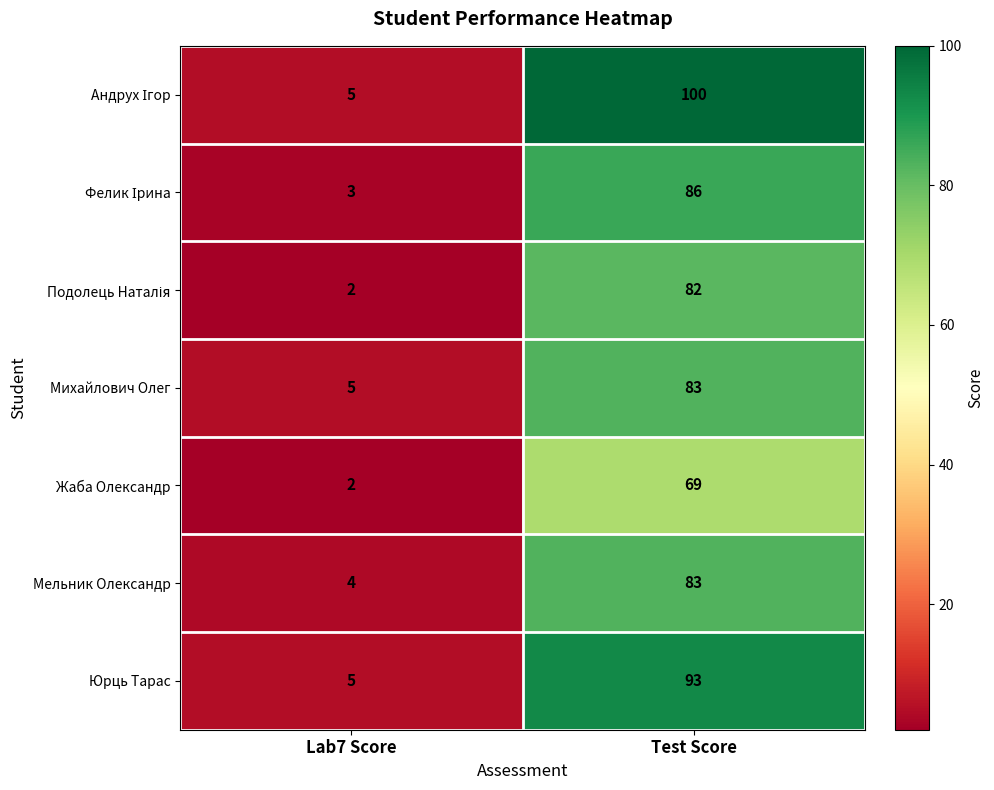

Which category has the highest value in the Юрць Тарас series?

Test Score